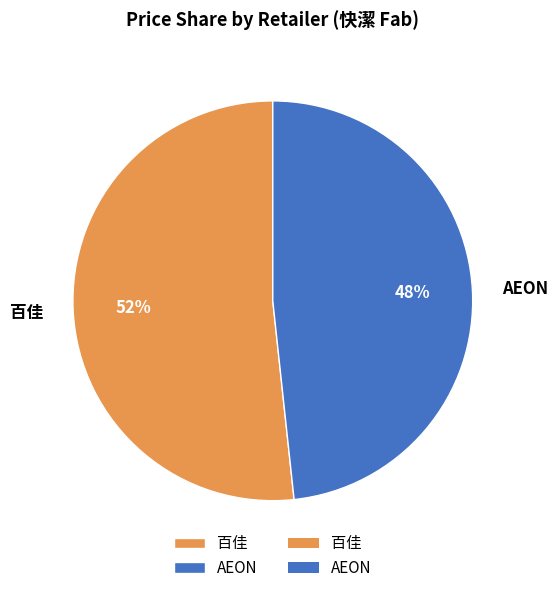

To the nearest percent, what is the average slice percentage?

50%